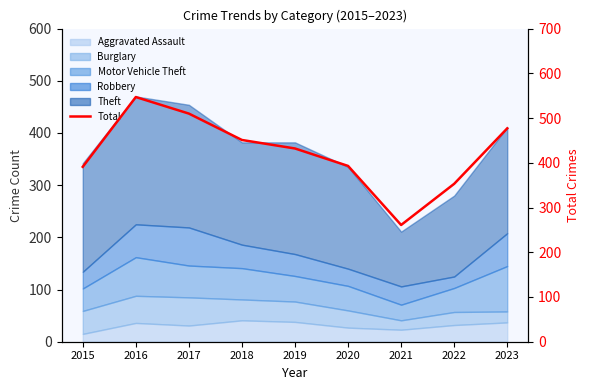

List the labels in order of value, largest first.

2016, 2017, 2023, 2018, 2019, 2020, 2015, 2022, 2021